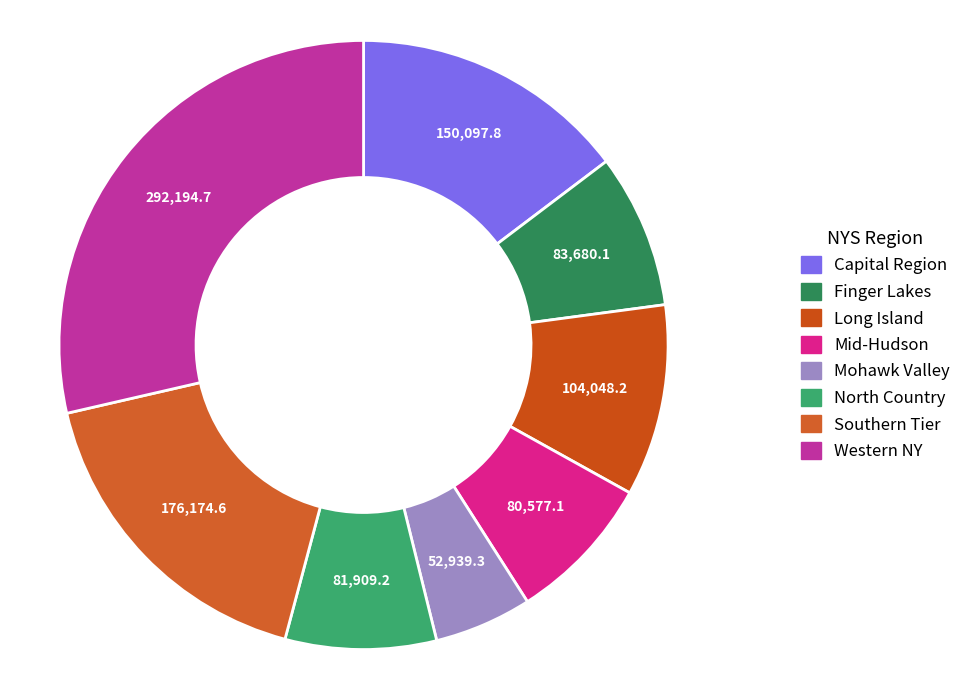

Is there any slice that represents more than half of the pie?

No